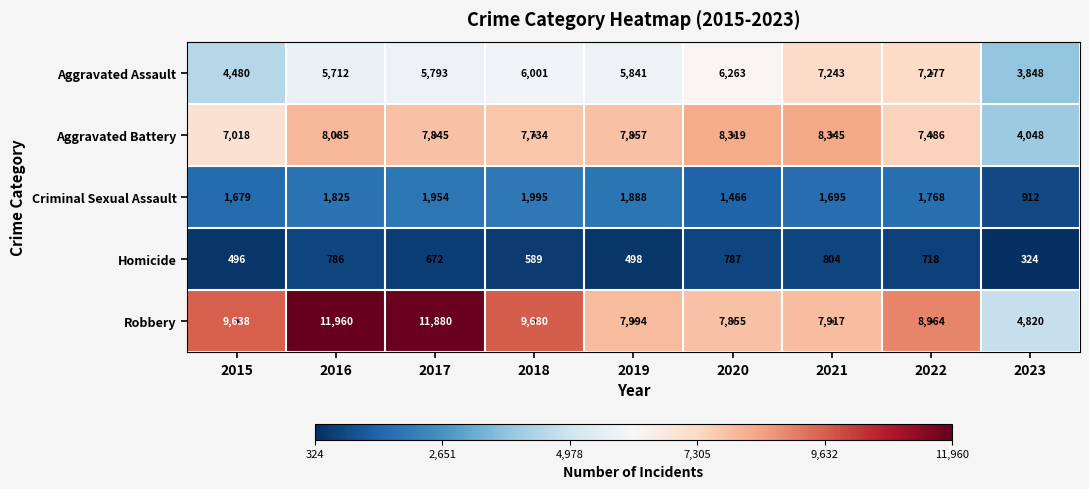

What is the spread (max minus min) of values at 2020?

7532